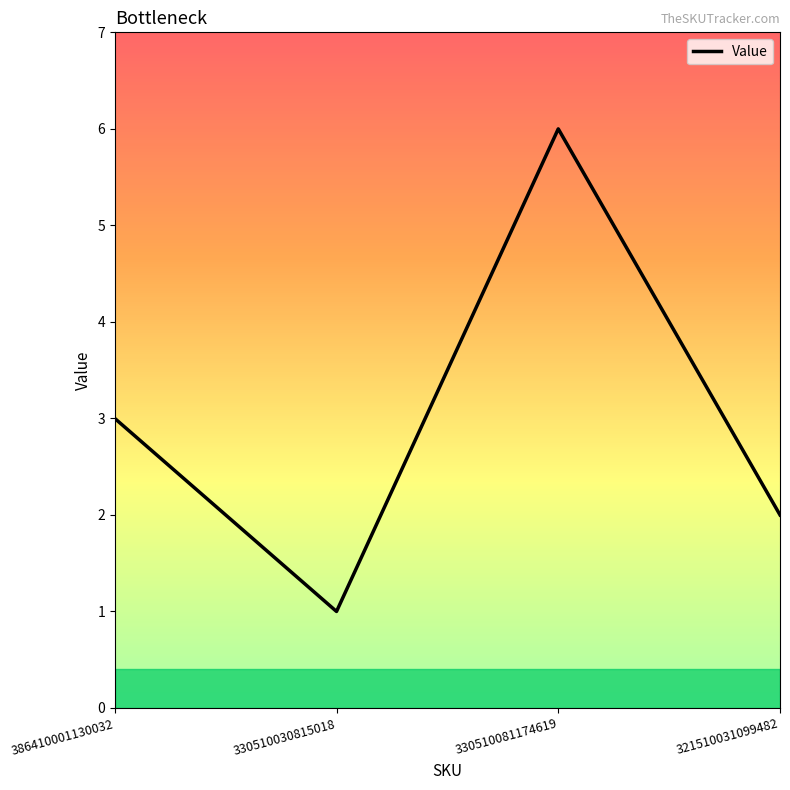

What is the approximate value at 386410001130032?

3